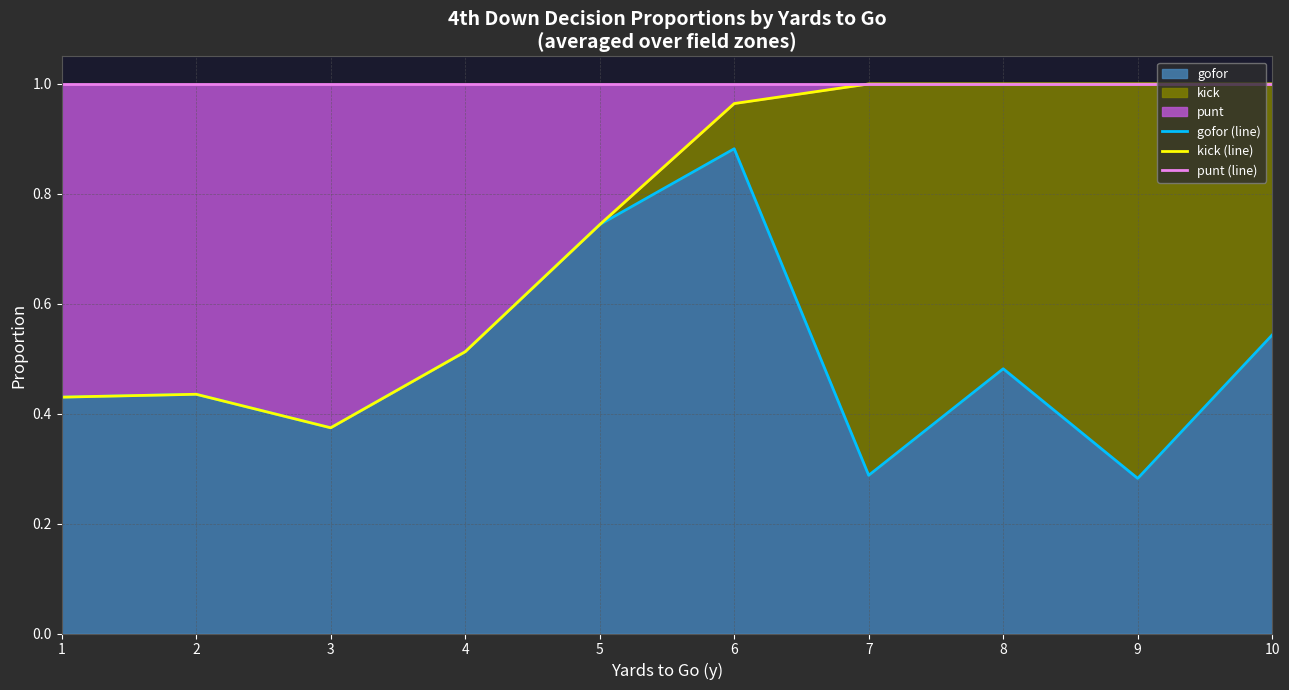

Rank the series by their average value, from lowest to highest.

gofor (line), kick (line), punt (line)